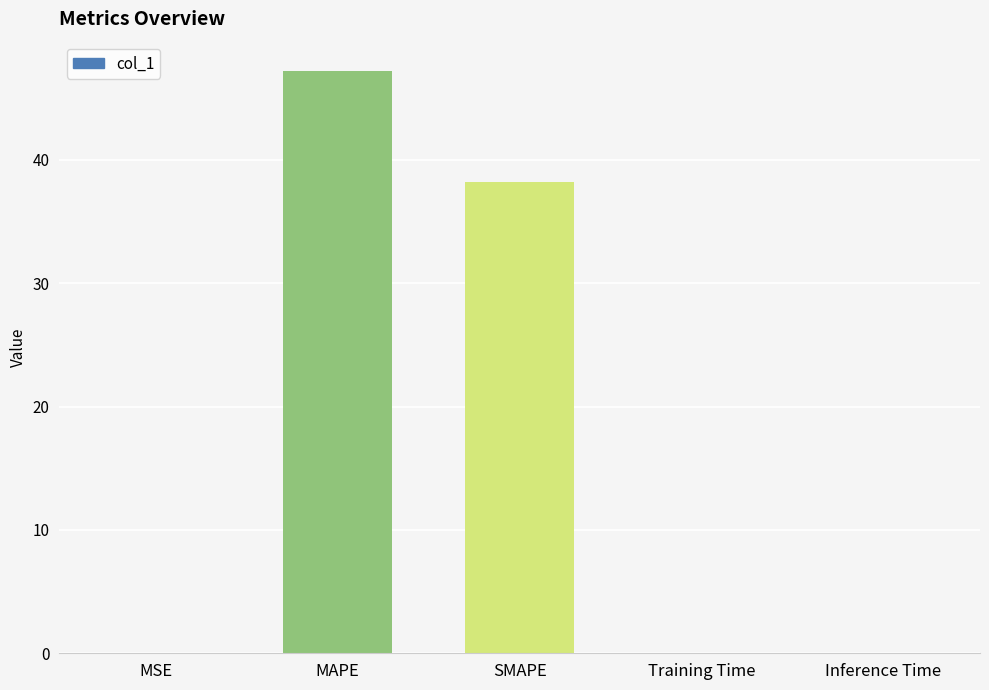

The chart shows a value of 0.0 at MSE. True or false?

True